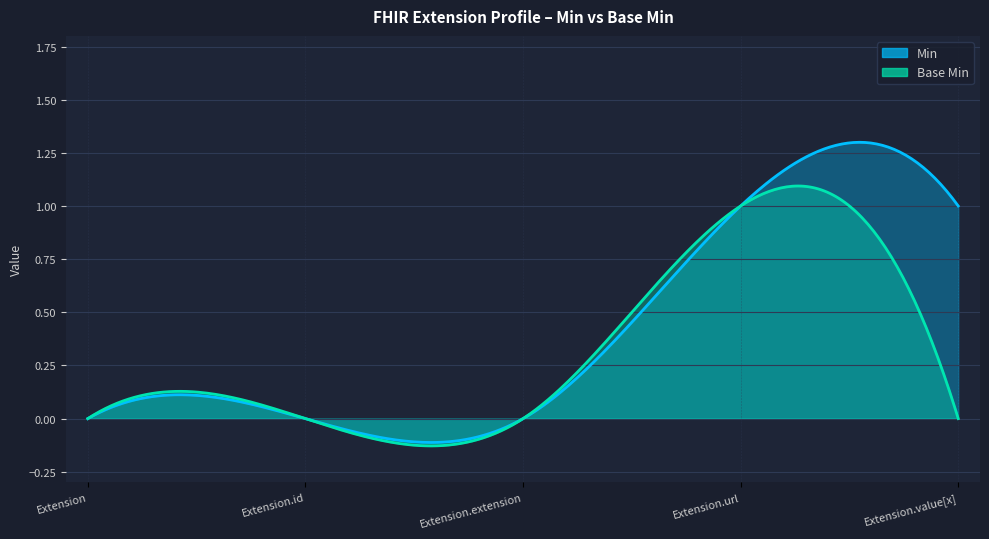

Which series has the widest spread of values?

Min